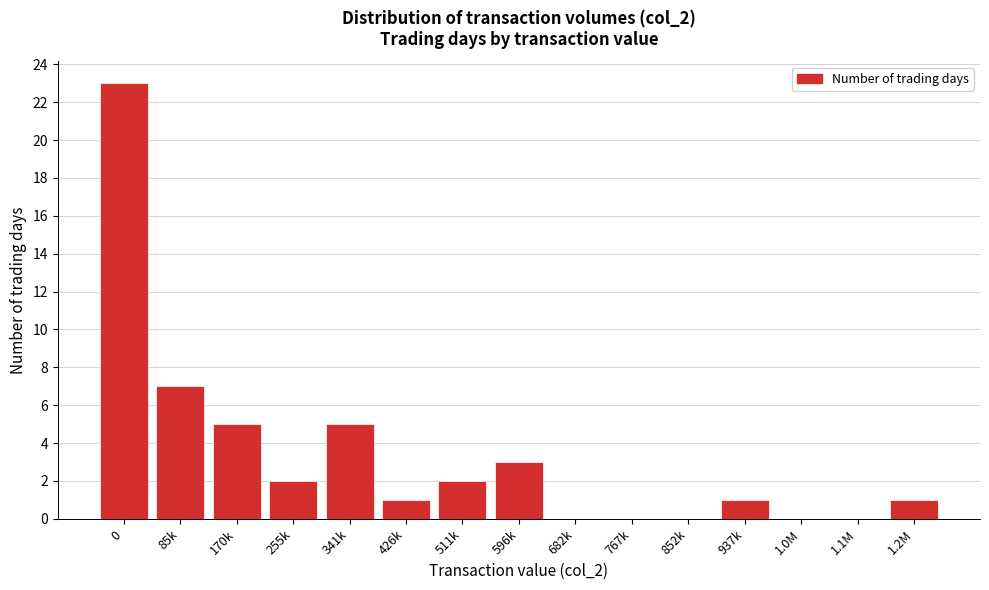

Reading left to right, transcribe all the data shown in this chart.

0=23	85k=7	170k=5	255k=2	341k=5	426k=1	511k=2	596k=3	682k=0	767k=0	852k=0	937k=1	1.0M=0	1.1M=0	1.2M=1